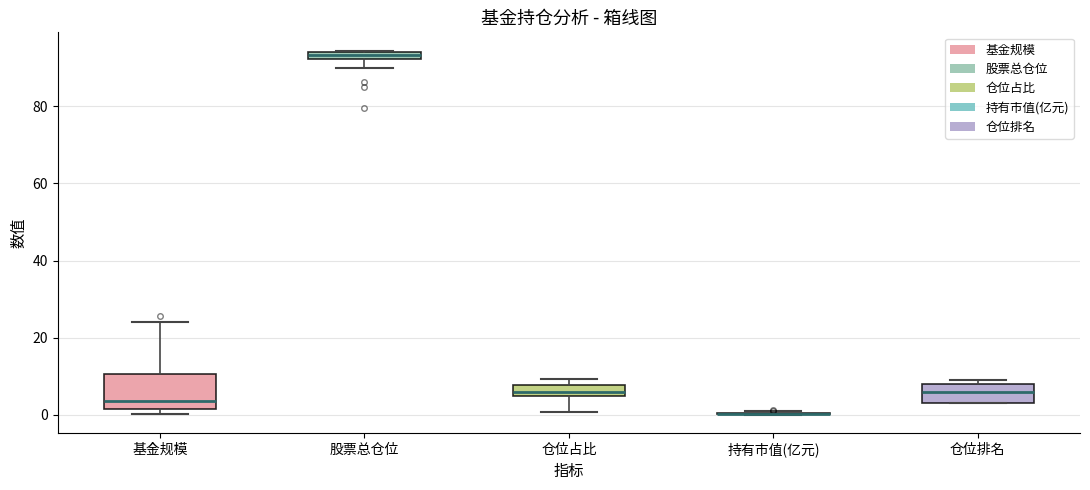

Where does the upper whisker of the box for 基金规模 end on the y-axis? The values are not printed on the chart, so give them approximately, as read against the axis.

24